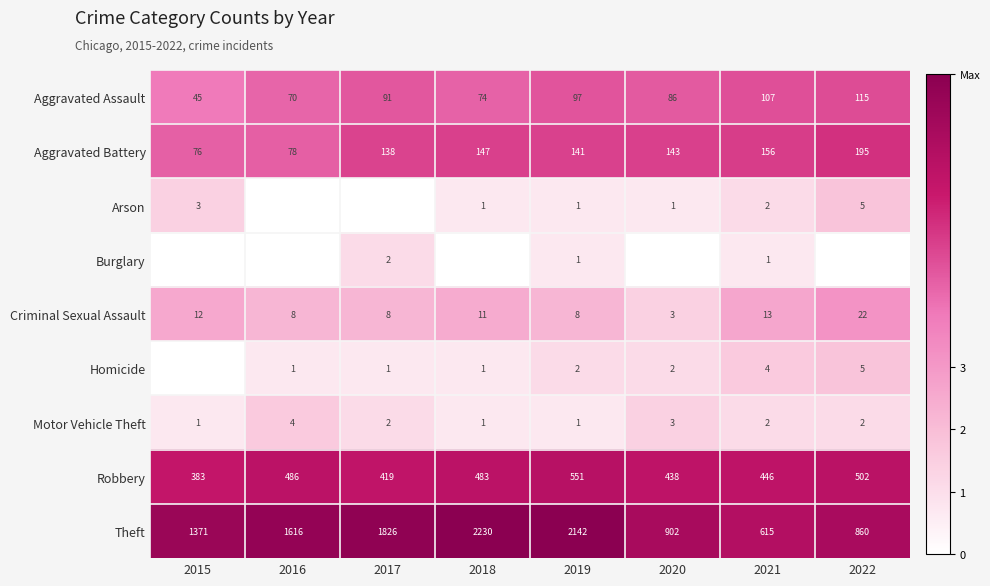

Is the value of Robbery at 2021 greater than the value of Motor Vehicle Theft at 2018?

Yes